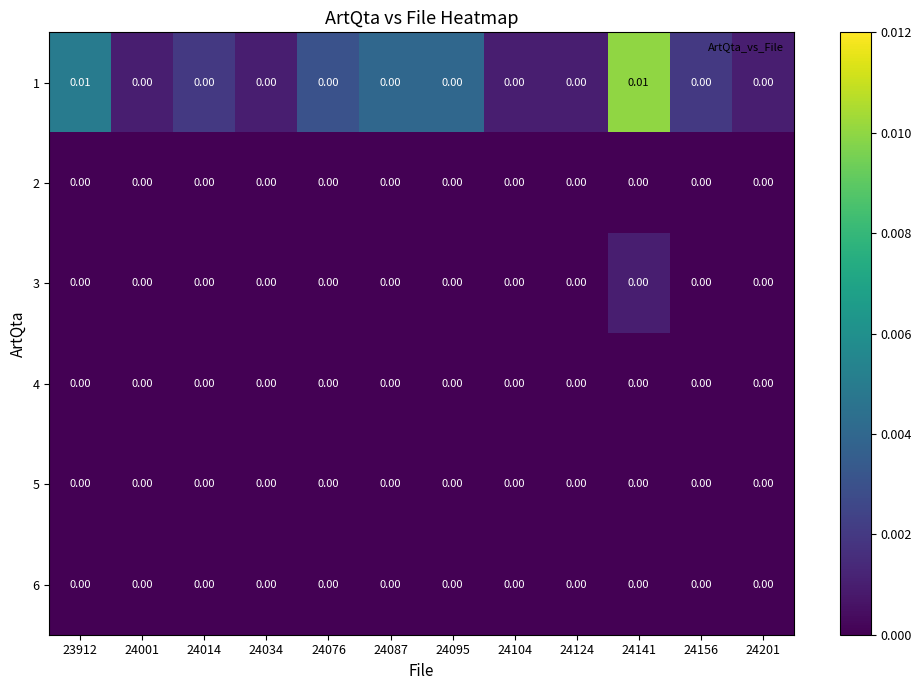

Count the number of categories in the chart.

12